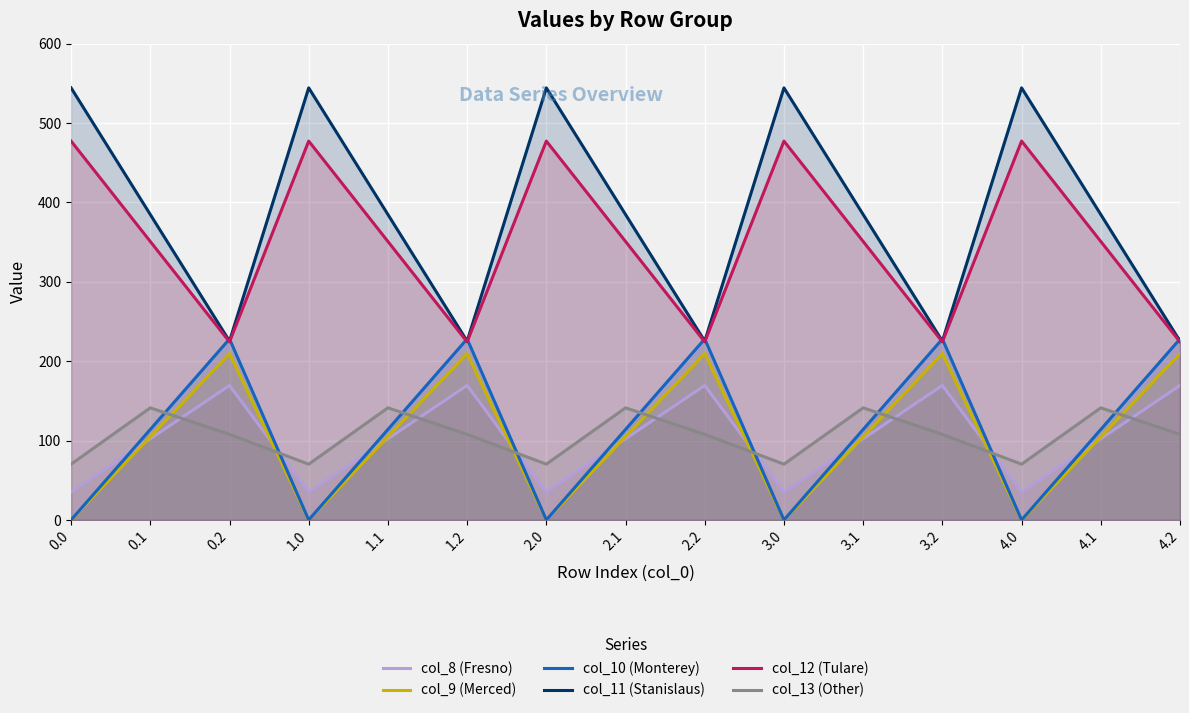

List the series in order of their peak value, highest first.

col_11 (Stanislaus), col_12 (Tulare), col_10 (Monterey), col_9 (Merced), col_8 (Fresno), col_13 (Other)